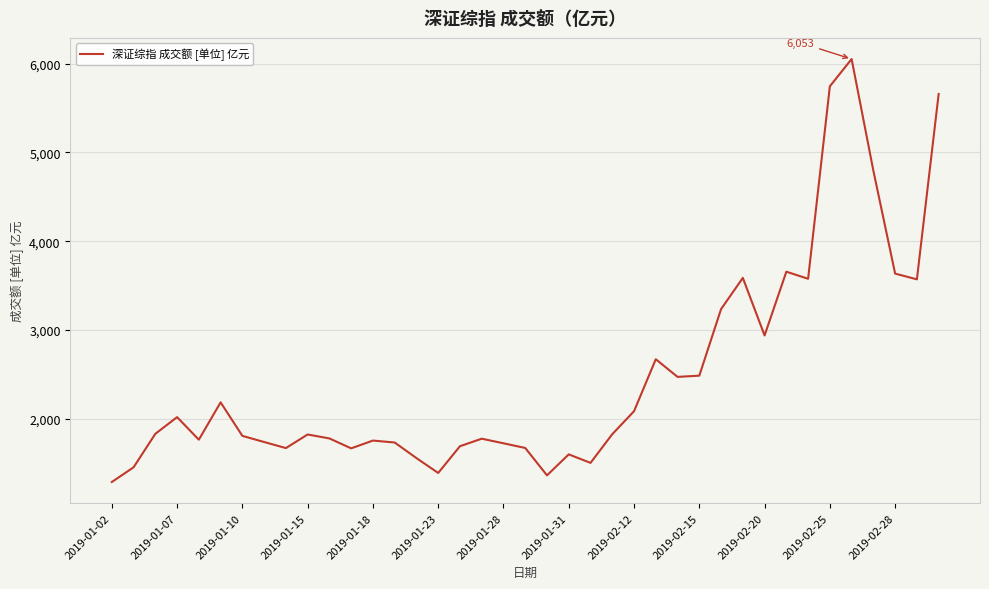

What is the sum of all values?

96756.3